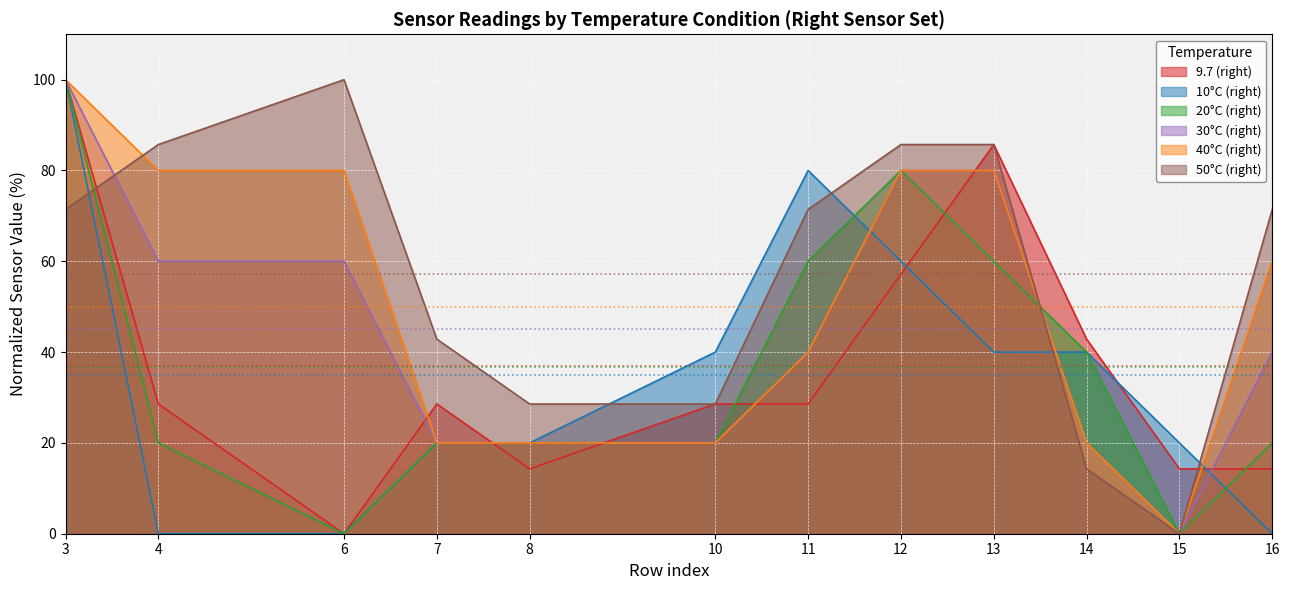

Which series has the widest spread of values?

10°C (right)